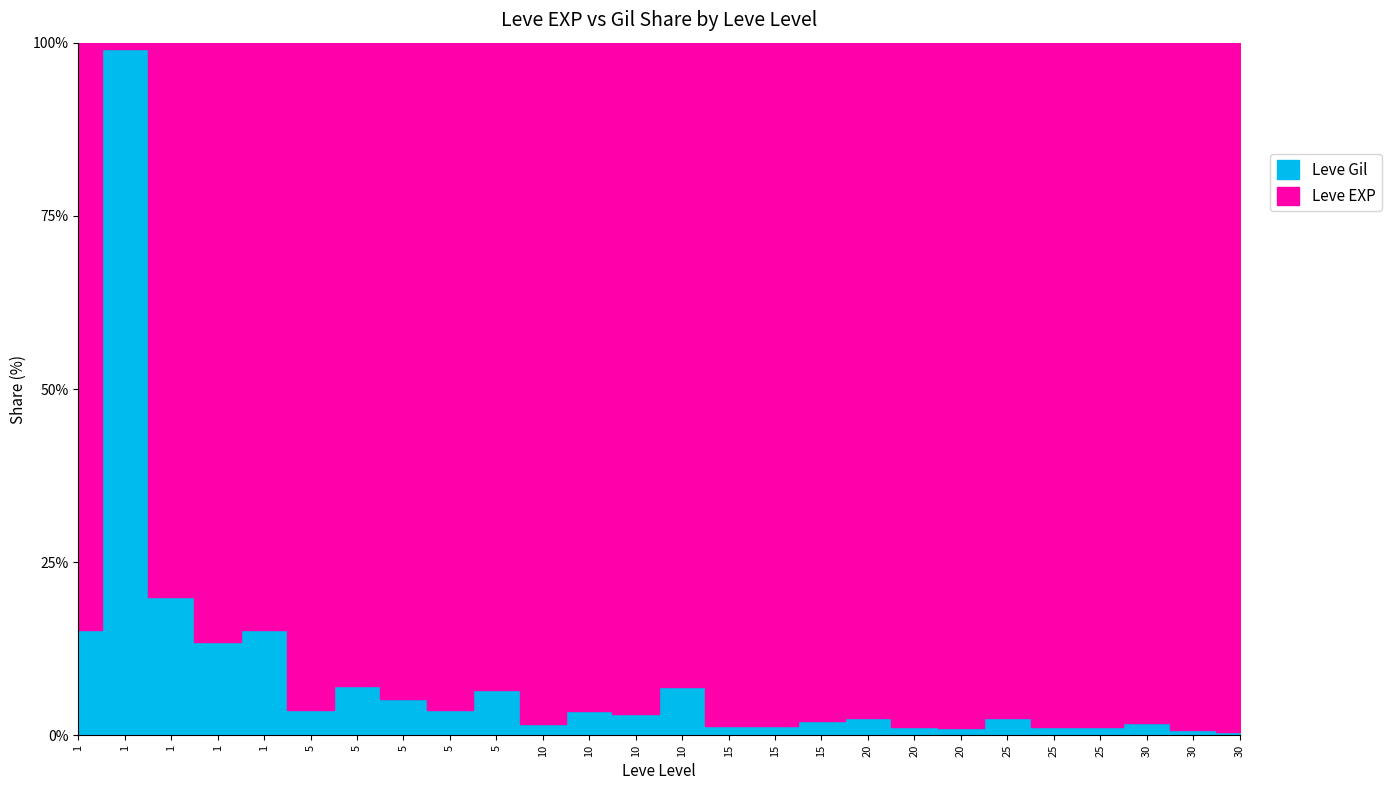

Rank the categories by Leve EXP value from lowest to highest.

1, 1, 1, 1, 1, 5, 5, 10, 5, 5, 5, 10, 10, 10, 20, 25, 20, 15, 20, 15, 25, 15, 25, 30, 30, 30